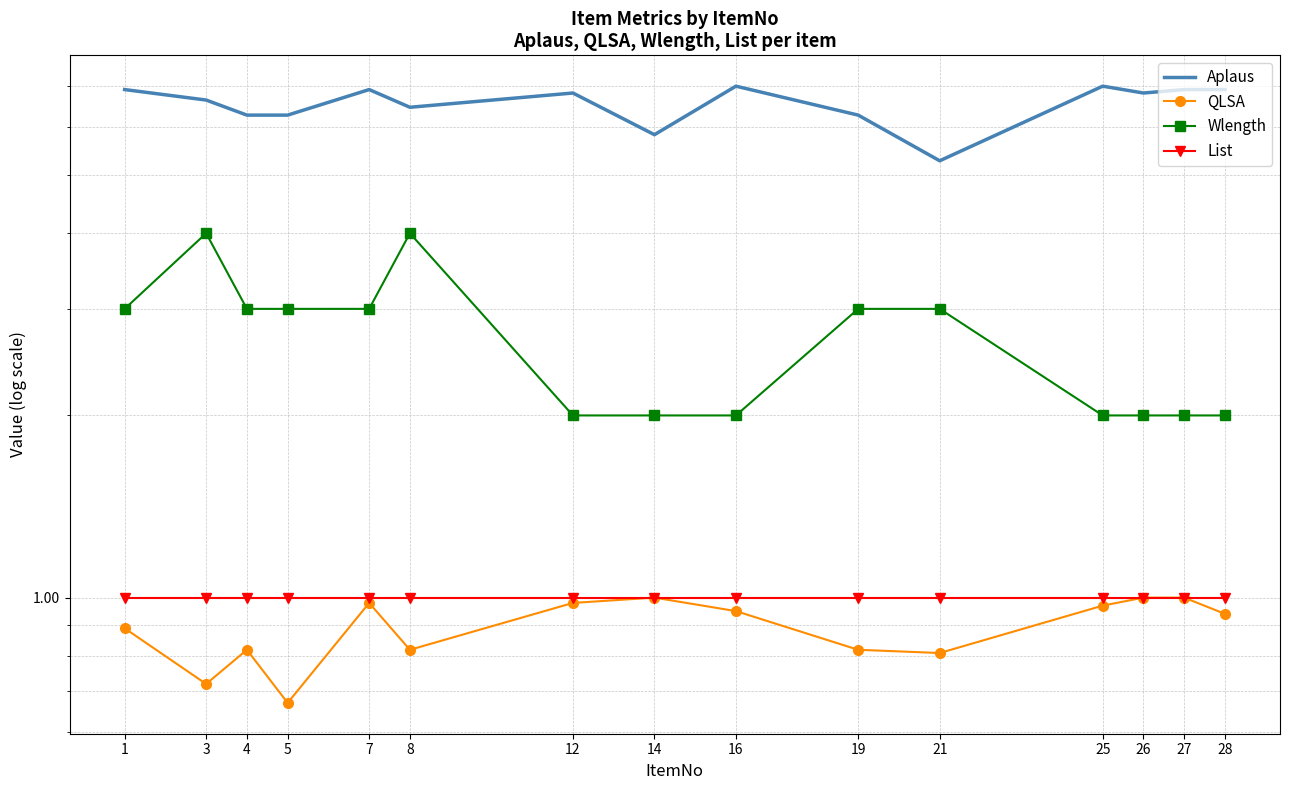

Where is Wlength nearest to the value 3?

1